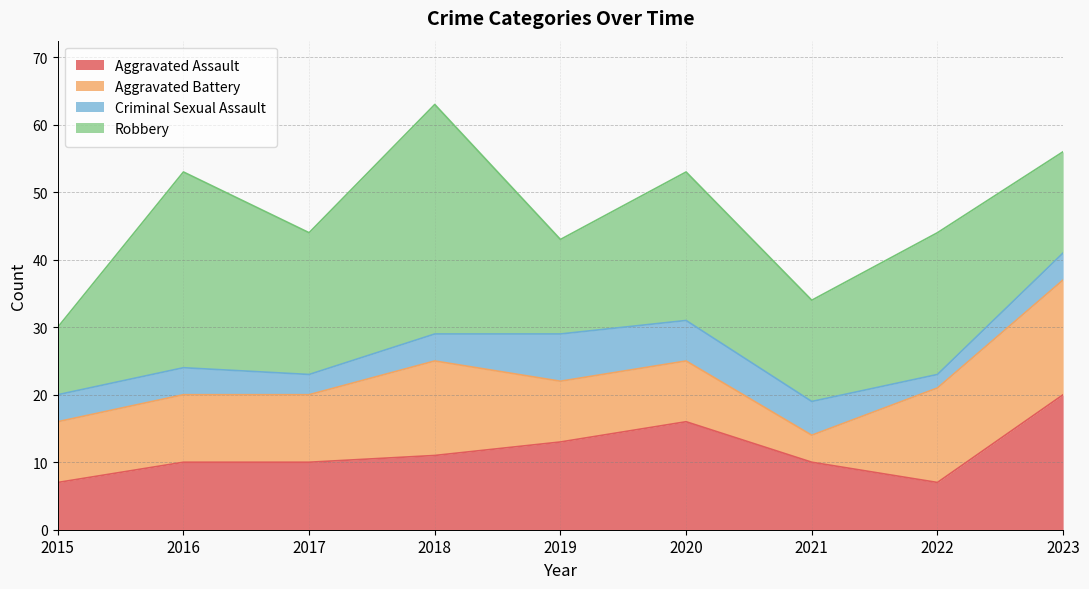

What is the value of the Criminal Sexual Assault point at the 3rd from the left?

3